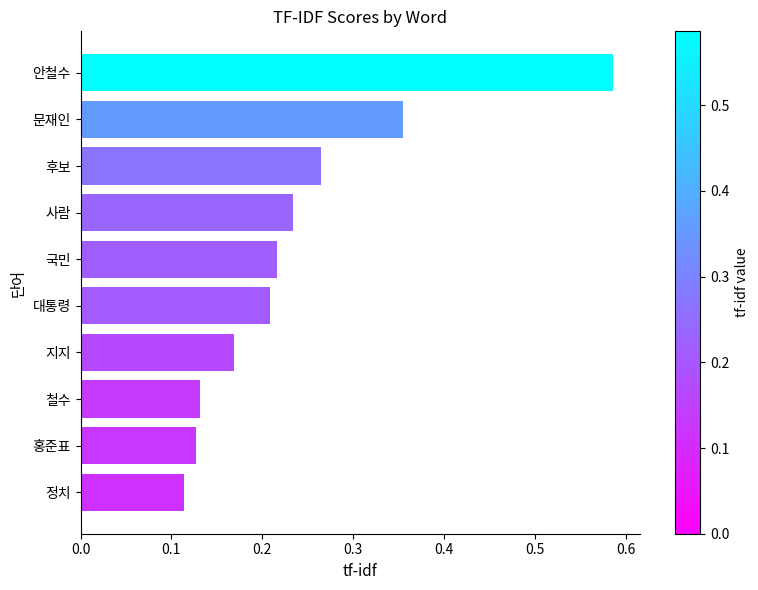

At which category does the chart reach its minimum across all series?

정치